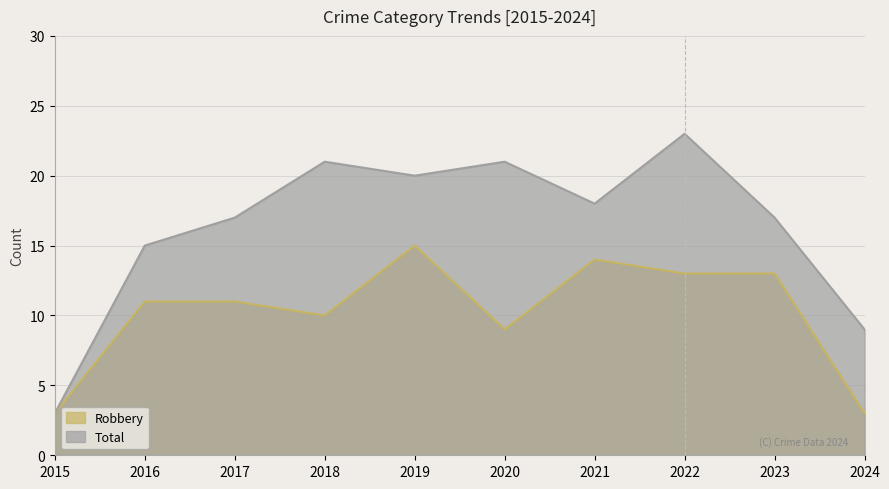

What is the lowest value of the Robbery series?

3